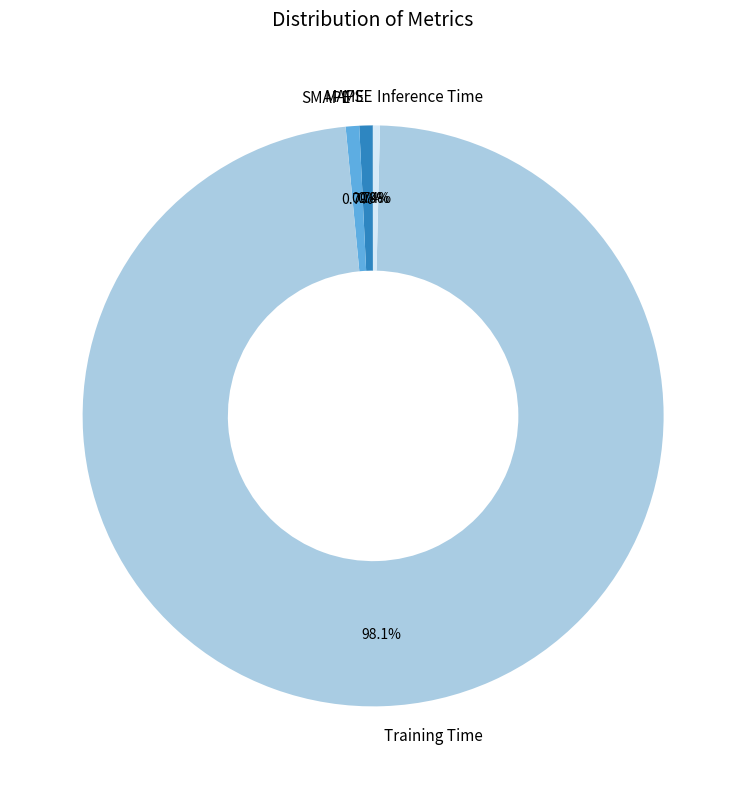

Is the sum of Training Time and MAPE greater than half?

Yes